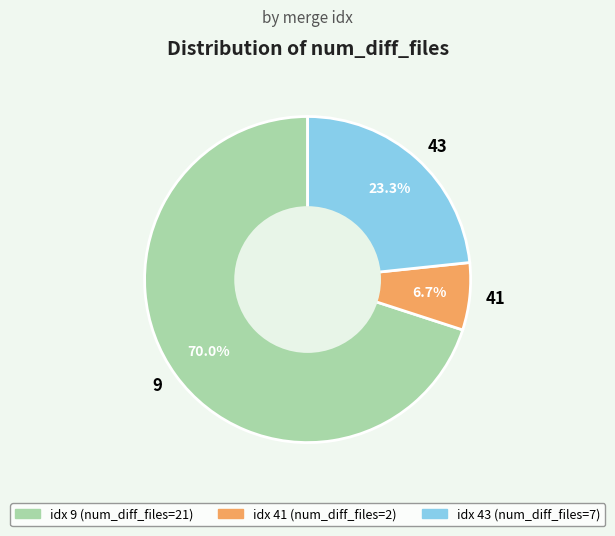

What is the majority slice?

idx 9 (num_diff_files=21)